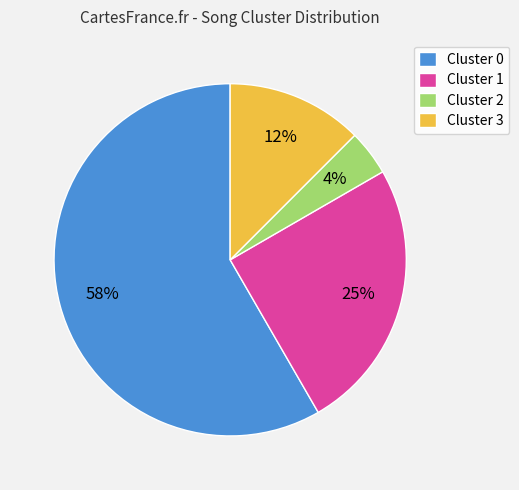

Which category has the smallest portion of the pie?

Cluster 2